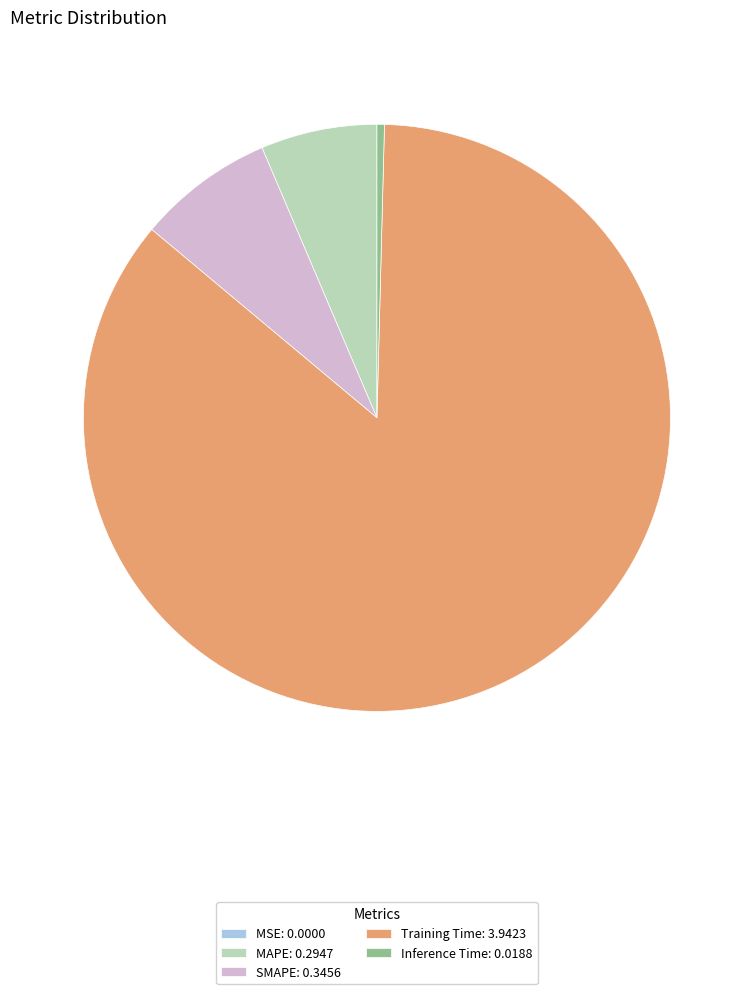

True or false: SMAPE accounts for 8% of the total.

True